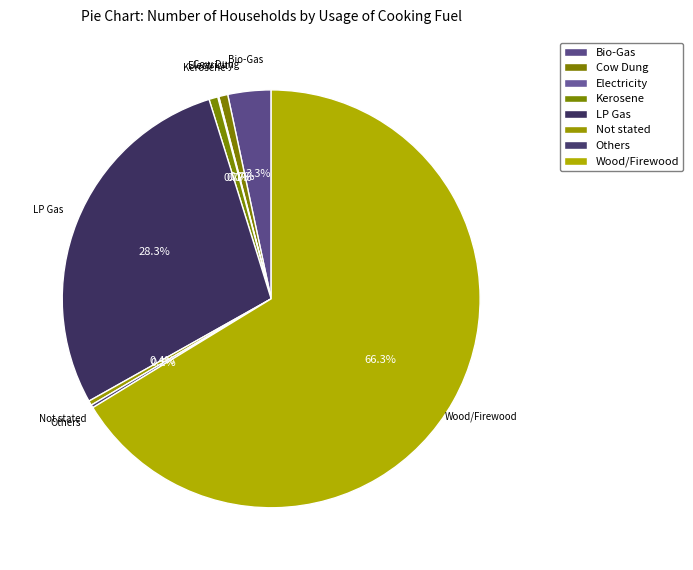

Is it true that Wood/Firewood is 66% of the pie?

True